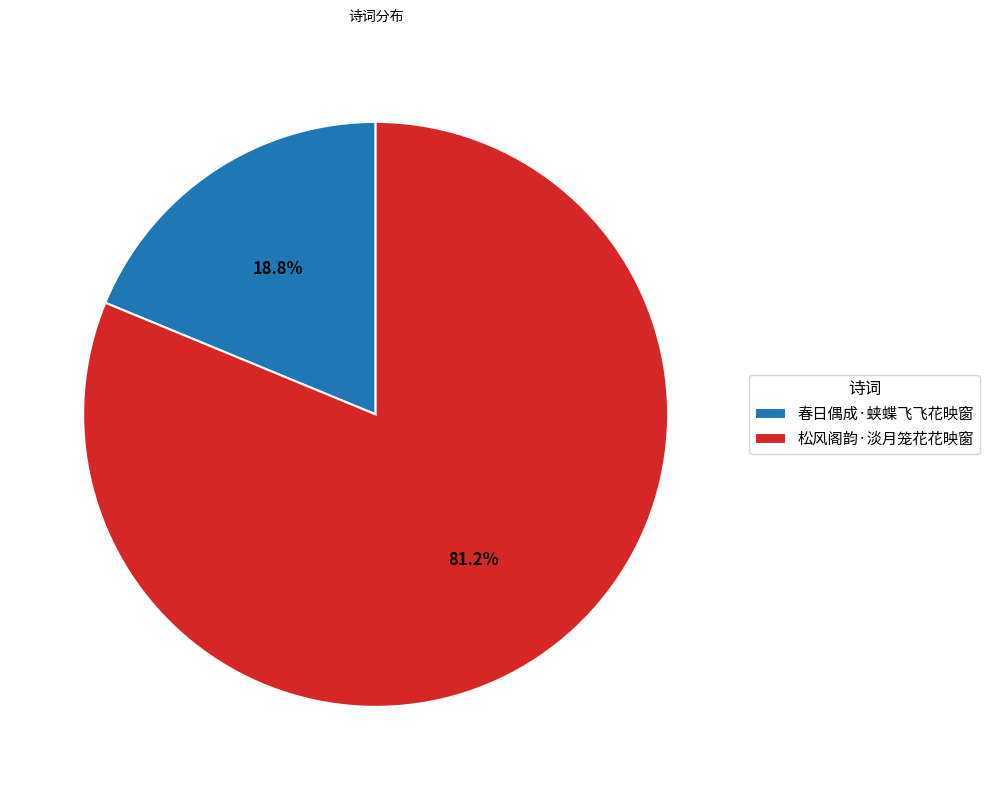

Which category accounts for the majority?

松风阁韵·淡月笼花花映窗